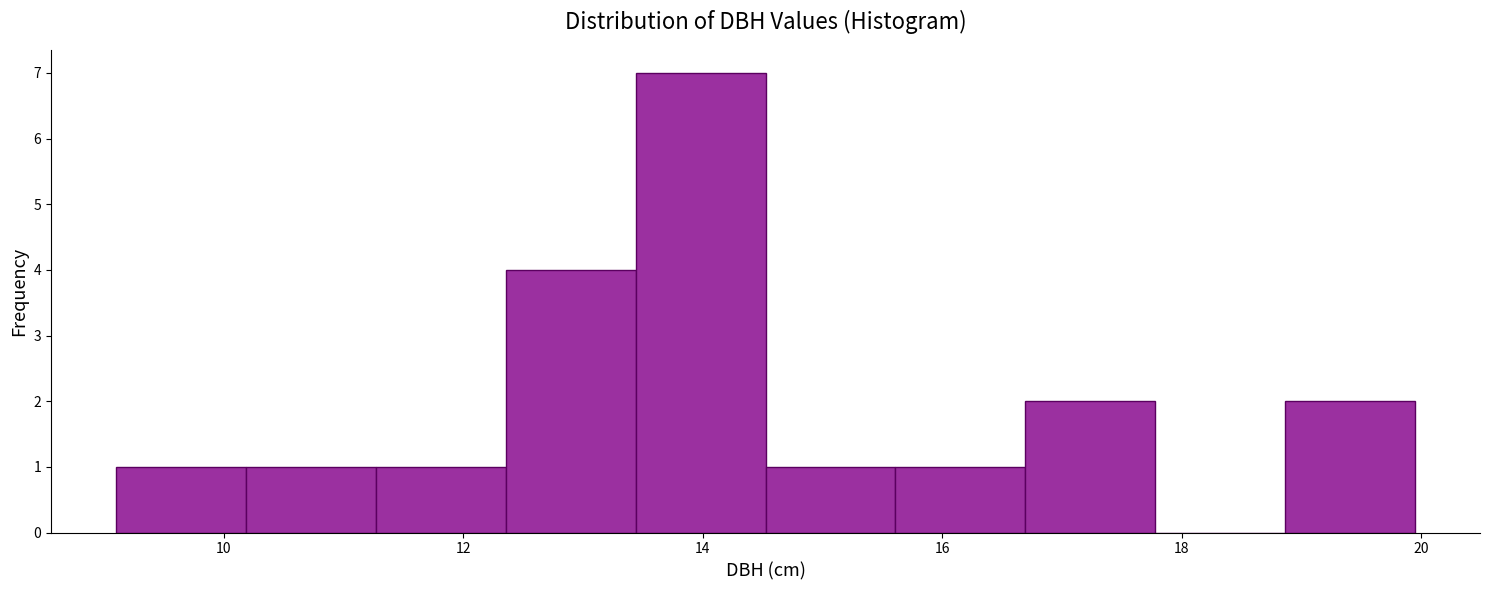

Reading left to right, list every bar in this chart as the range it spans on the x-axis followed by its height. Neither the bar edges nor the heights are printed on the chart, so give them approximately, as read against the axes.

9.2 to 10.2: 1
10.2 to 11.2: 1
11.2 to 12.4: 1
12.4 to 13.4: 4
13.4 to 14.6: 7
14.6 to 15.6: 1
15.6 to 16.6: 1
16.6 to 17.8: 2
17.8 to 18.8: 0
18.8 to 20.0: 2